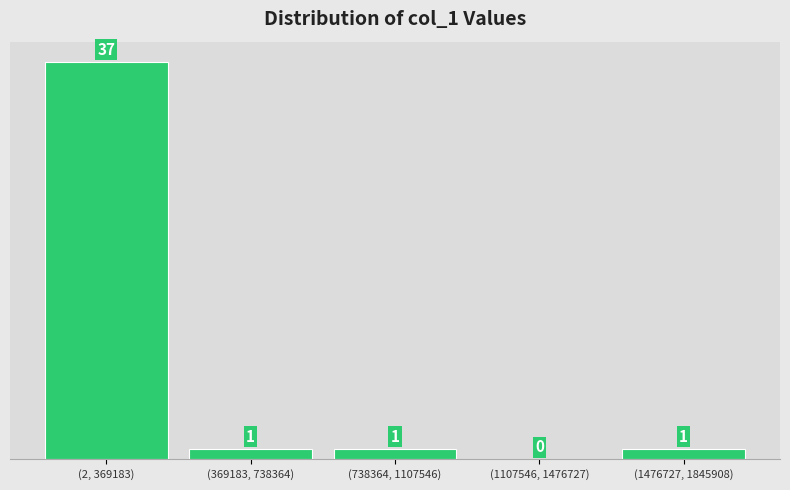

Reading left to right, what are all the values shown in this chart?

(2, 369183)=37	(369183, 738364)=1	(738364, 1107546)=1	(1107546, 1476727)=0	(1476727, 1845908)=1